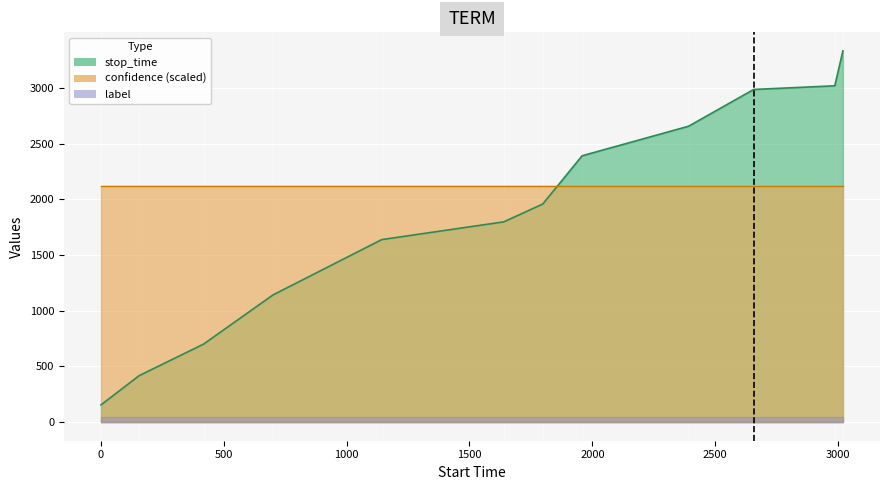

Which has a higher value, 1143 or 2656?

2656